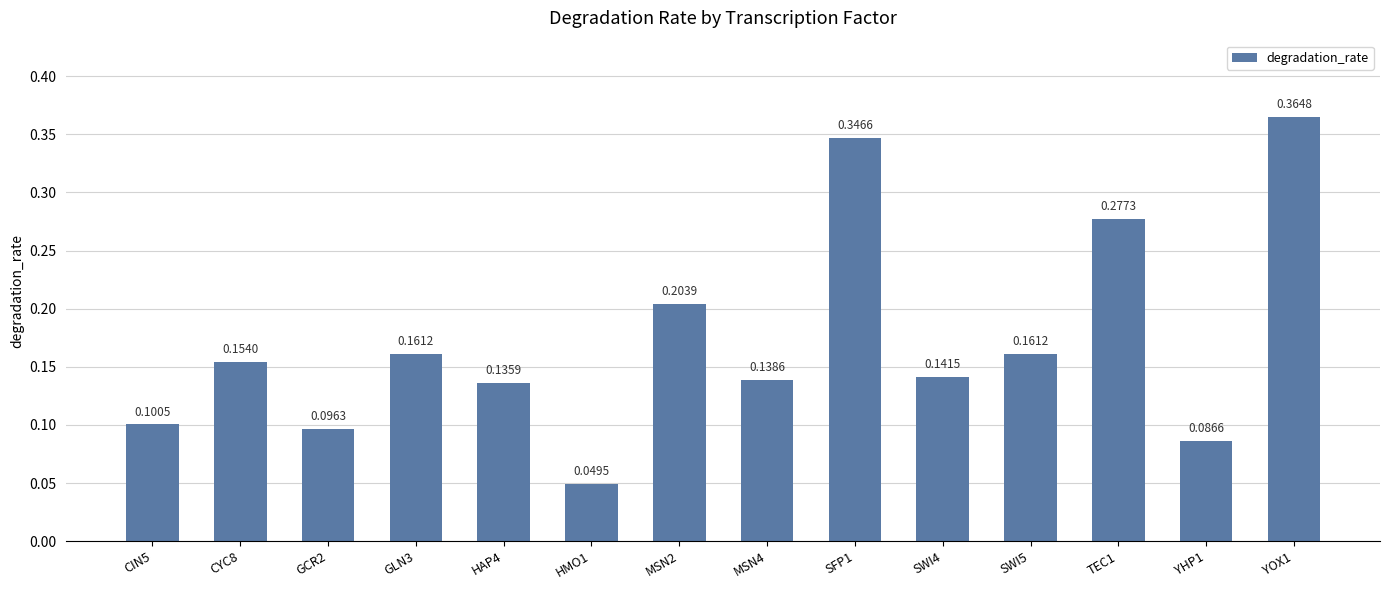

Count the values in the range 0 to 1.

14